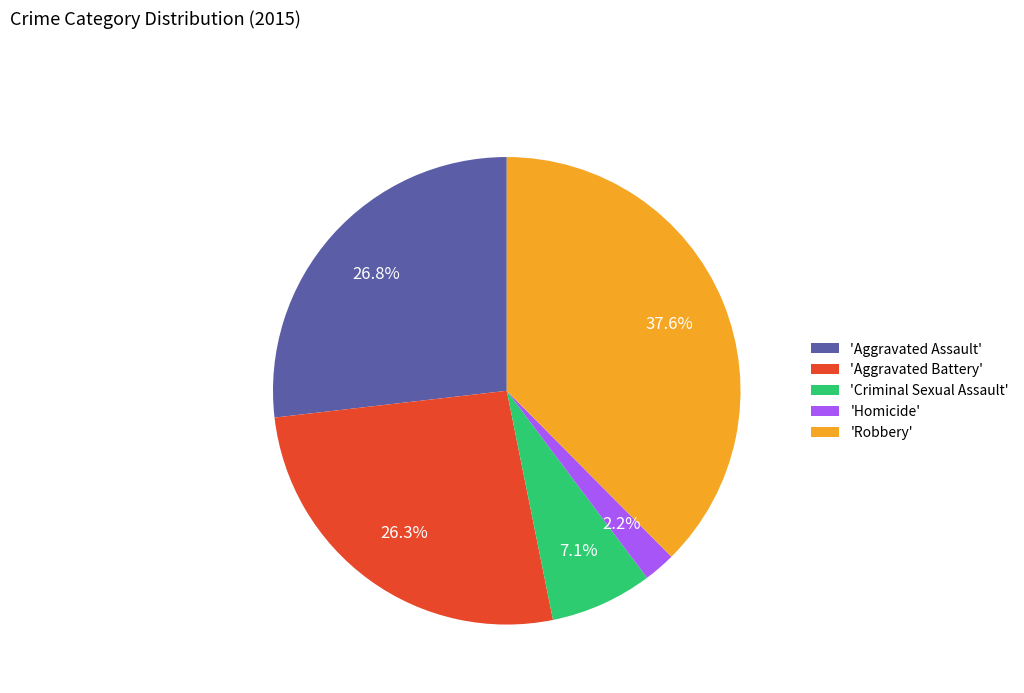

What is the smallest slice in the pie chart?

'Homicide'